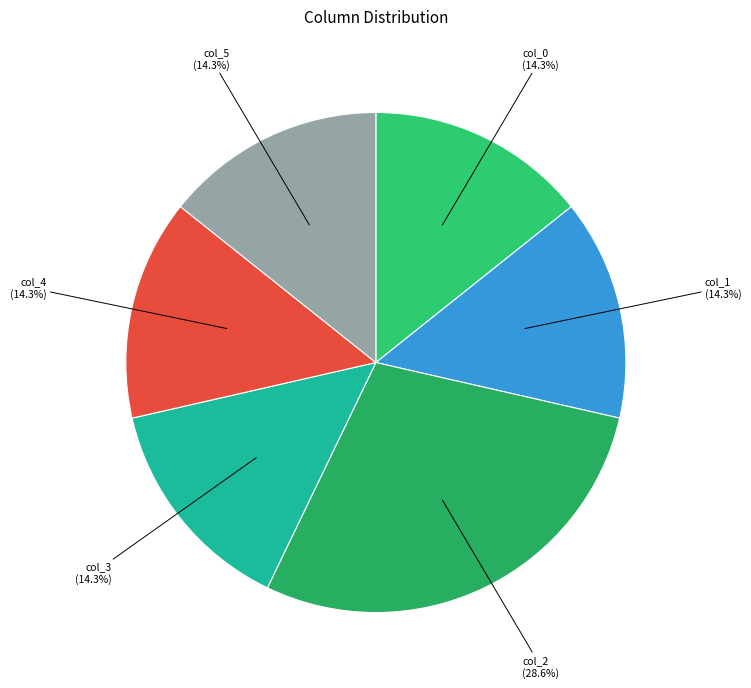

What percentage is the col_0 slice, to the nearest percent?

14%